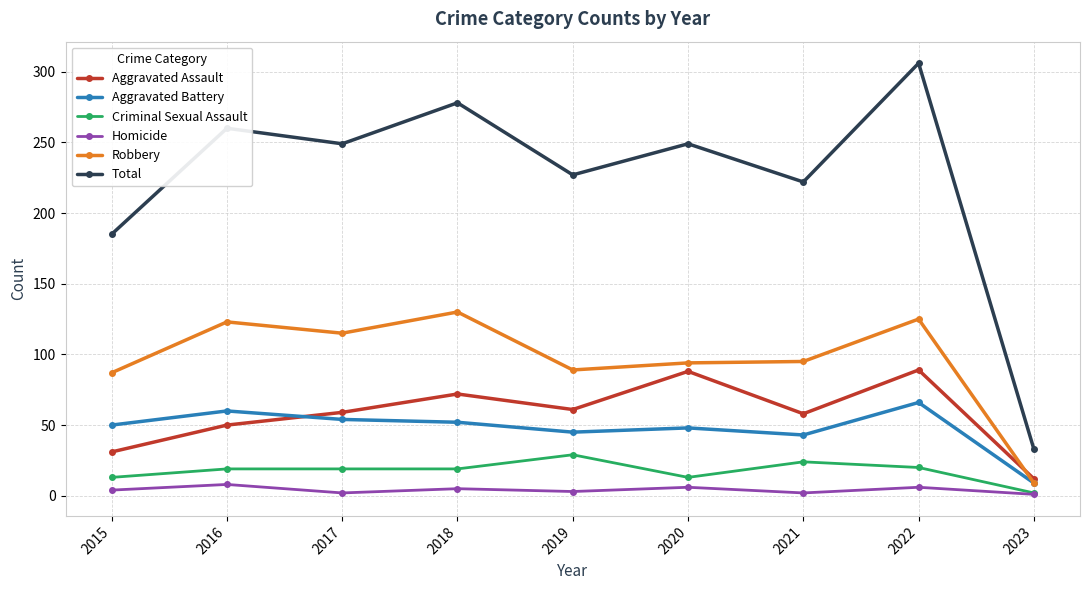

The value of Total at 2022 is 534. True or false?

False